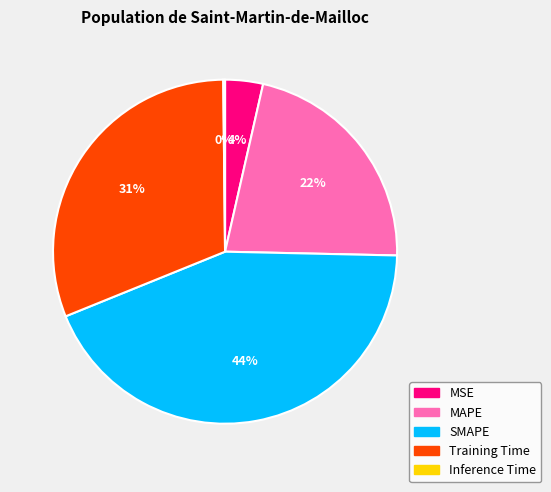

Is there any slice that represents more than half of the pie?

No